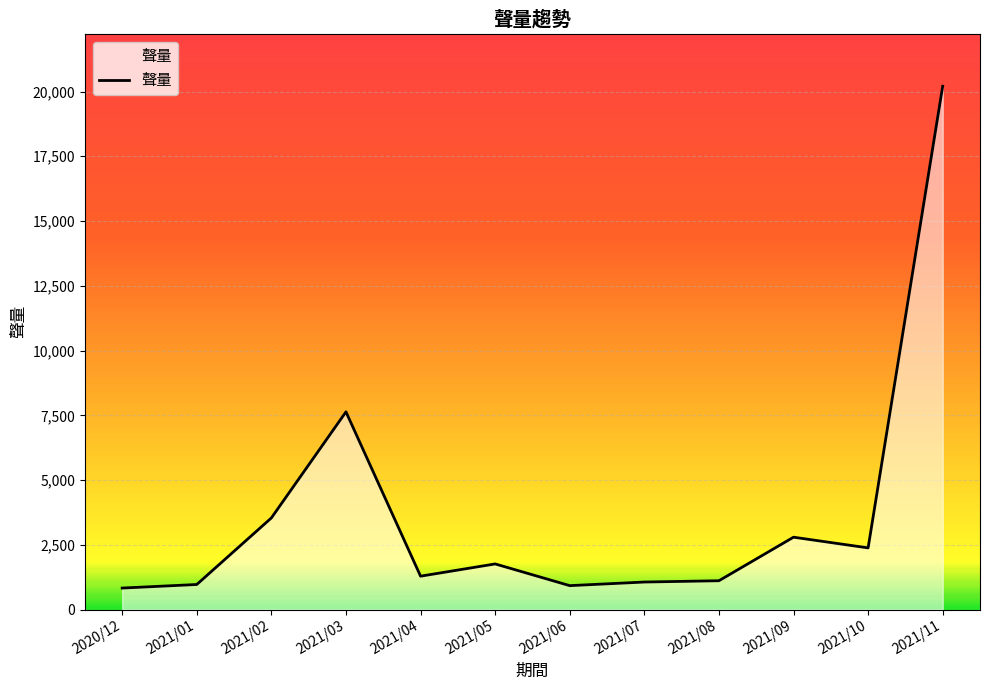

Where is the data nearest to the value 10517?

2021/03